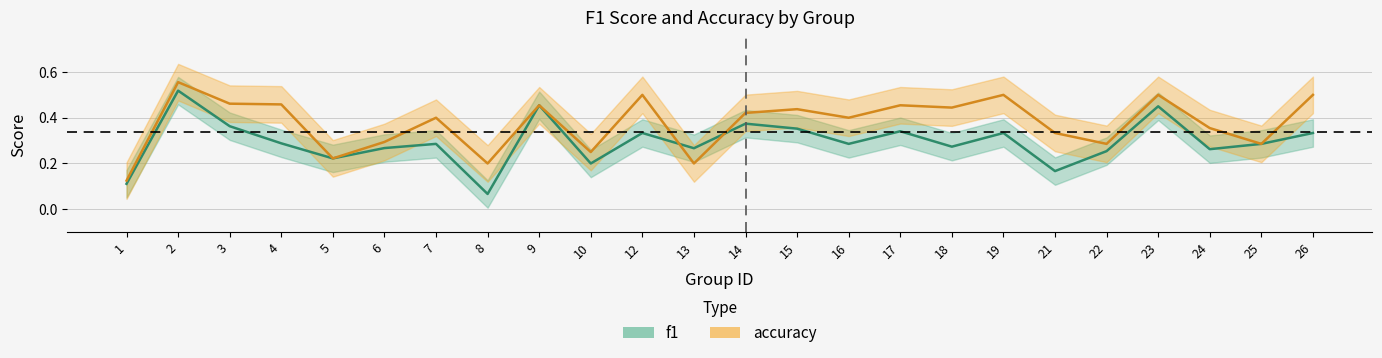

At which label is f1 closest to 0?

8